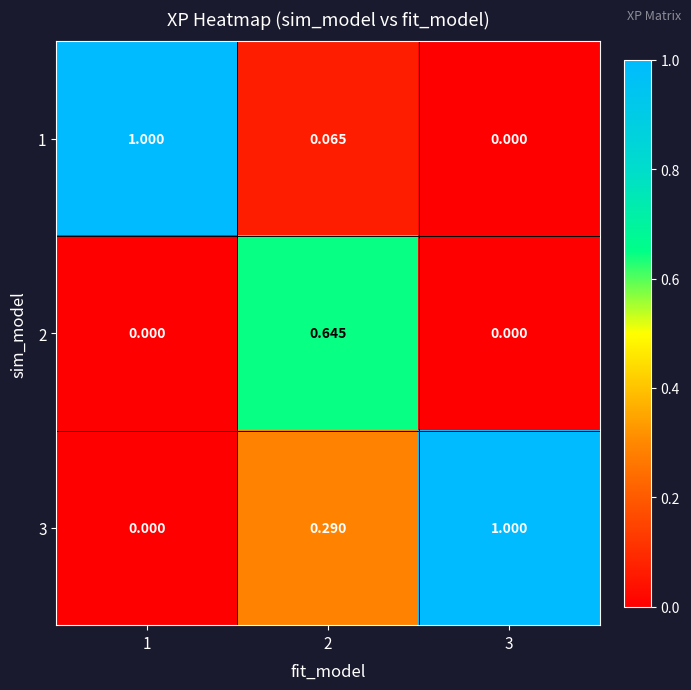

Which series has the largest total across all categories?

3